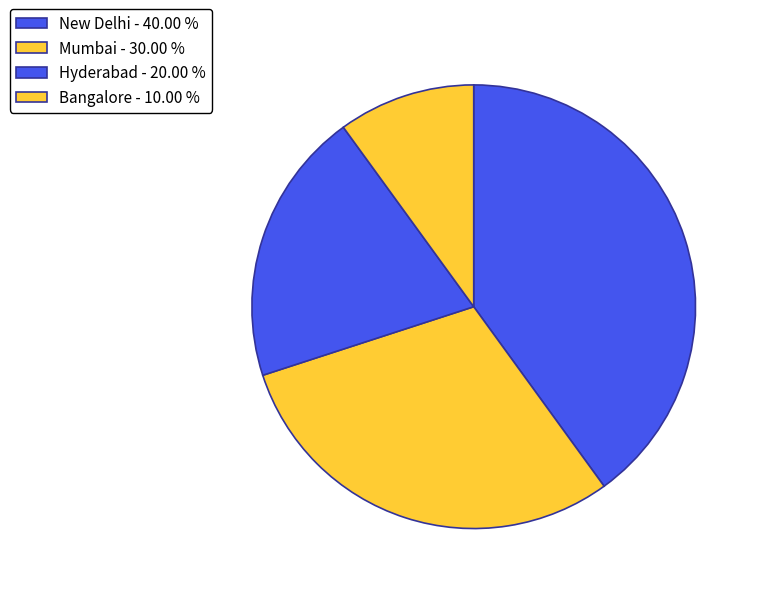

What is the smallest slice in the pie chart?

Bangalore